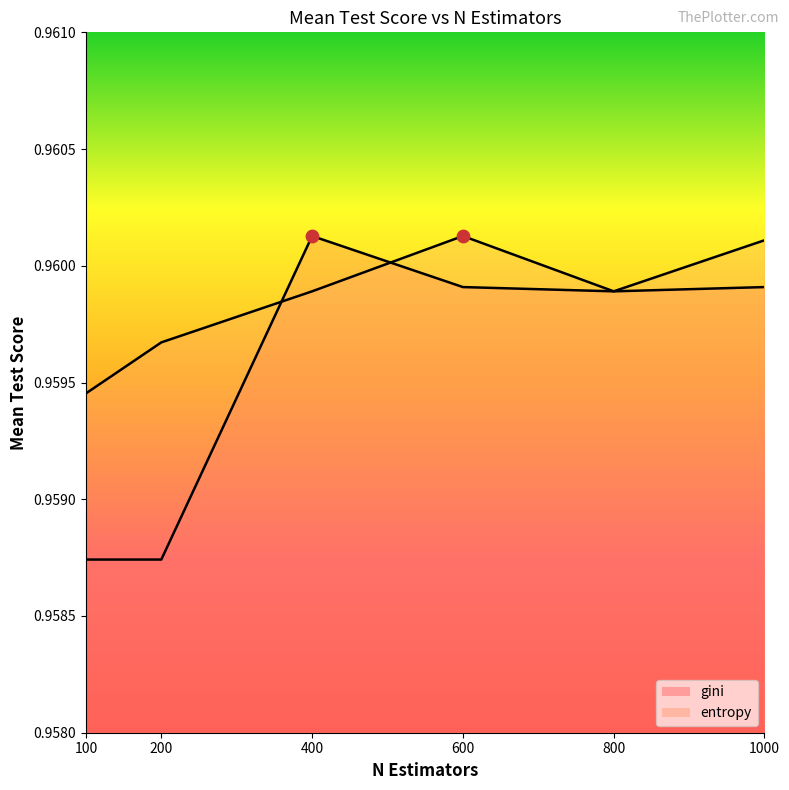

Which series has the largest total across all categories?

entropy